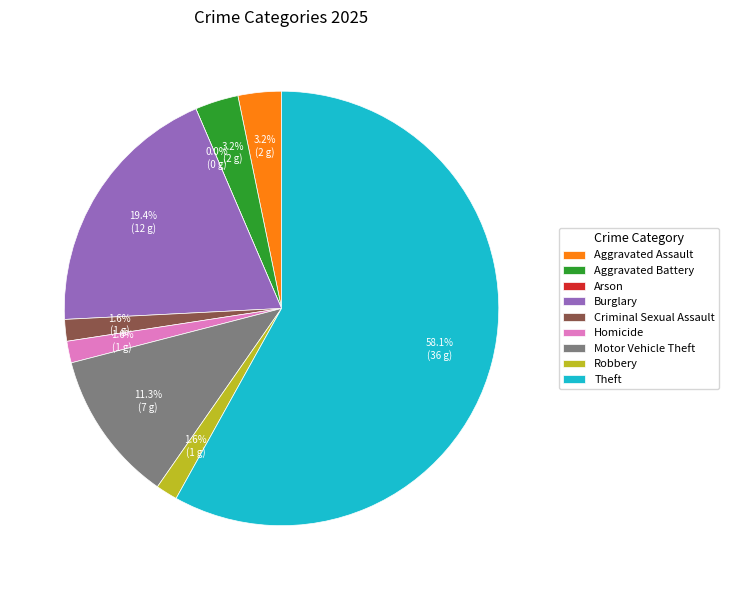

To the nearest percent, what is the difference between the Arson and Aggravated Battery slice percentages?

3%